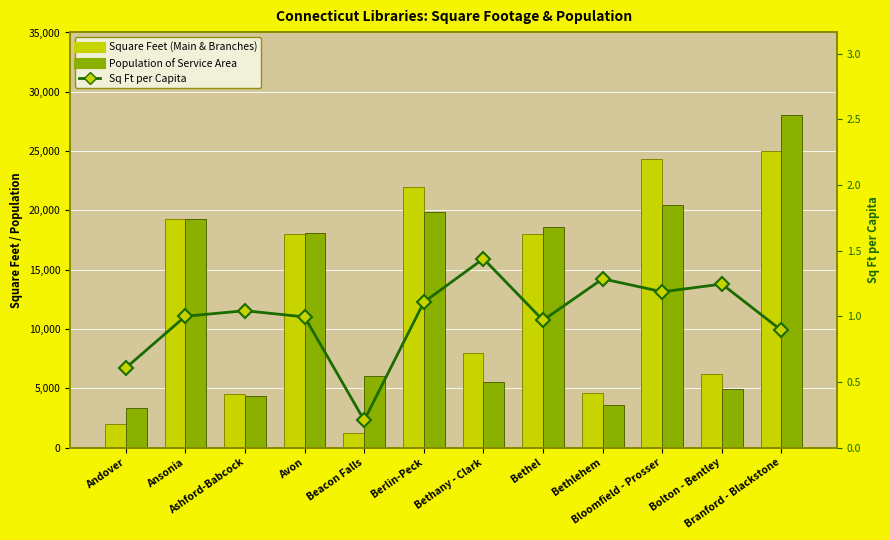

What is the smallest value displayed?

0.2